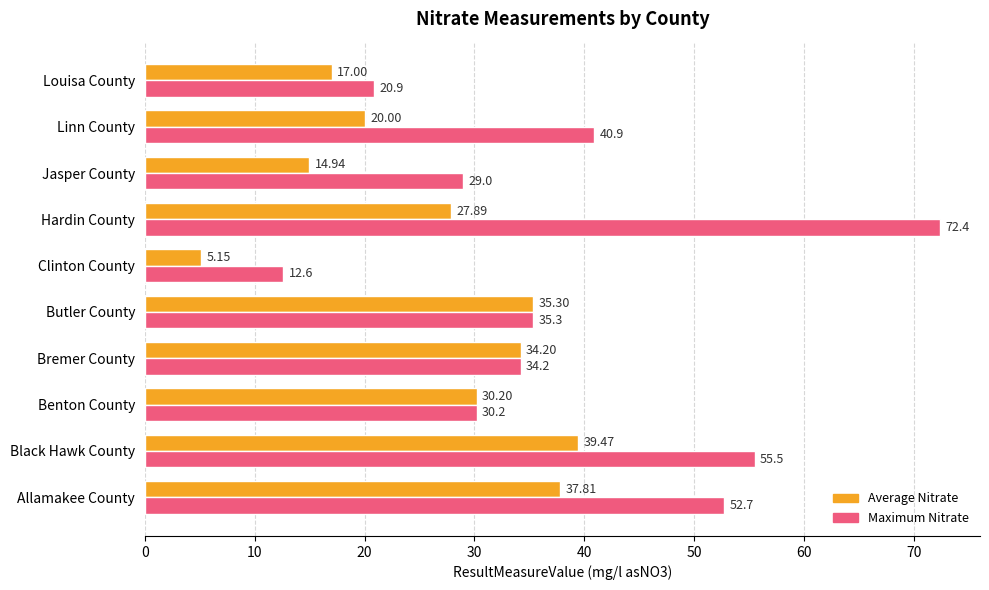

List the labels in order of Maximum Nitrate value, largest first.

Hardin County, Black Hawk County, Allamakee County, Linn County, Butler County, Bremer County, Benton County, Jasper County, Louisa County, Clinton County